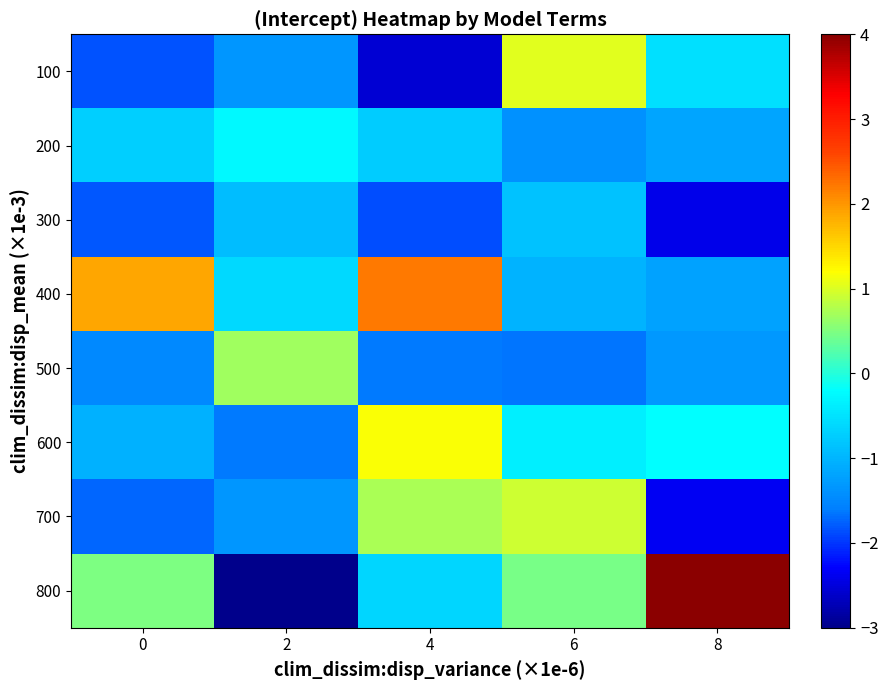

How many distinct data groups are displayed?

8